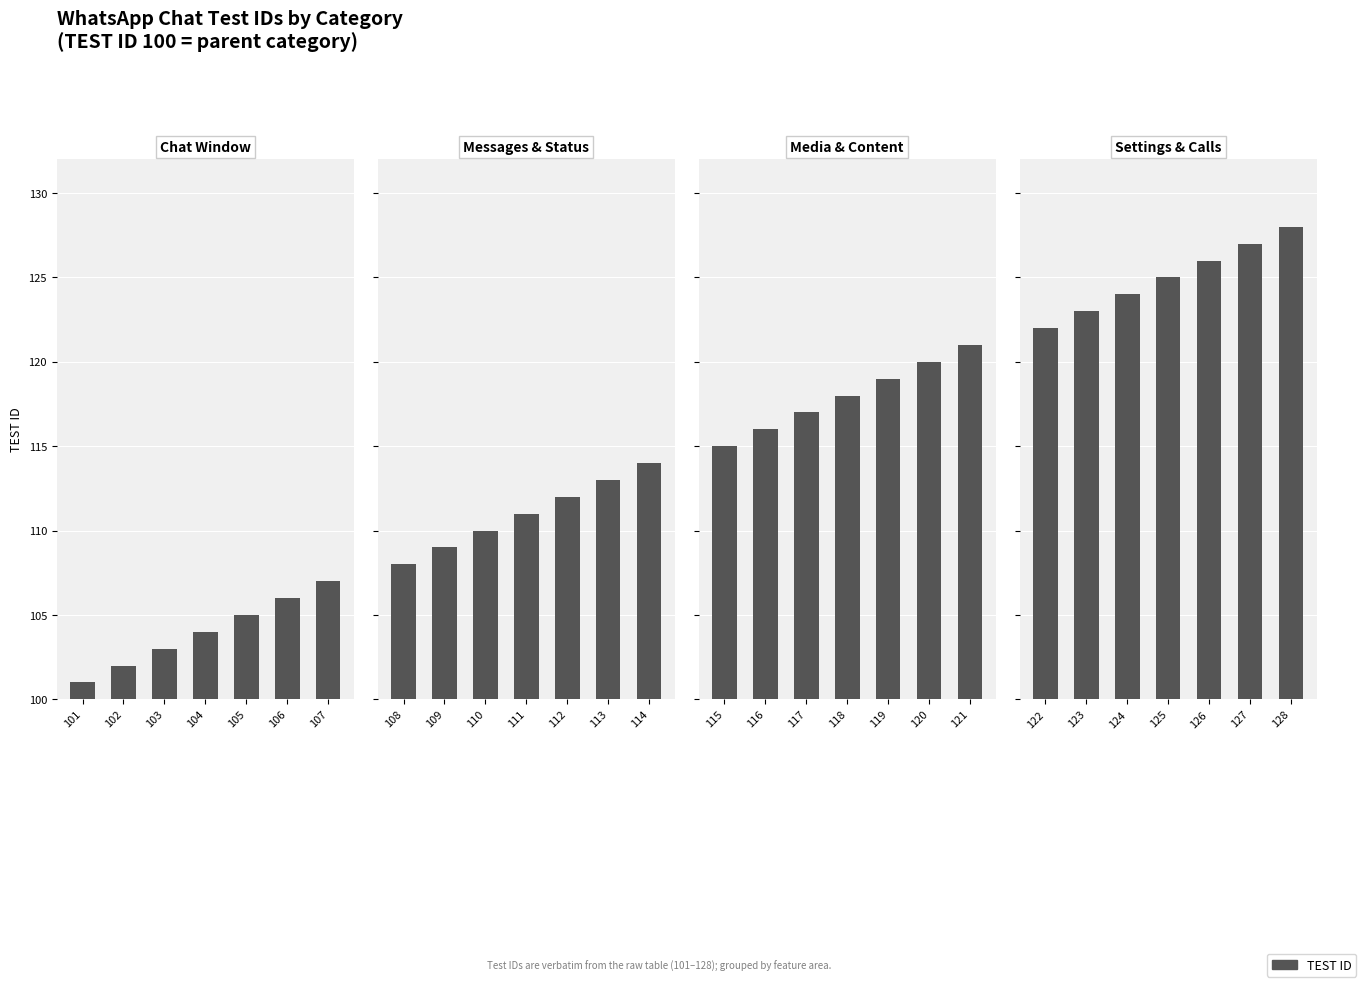

What is the spread (max minus min) of values at 102?

21